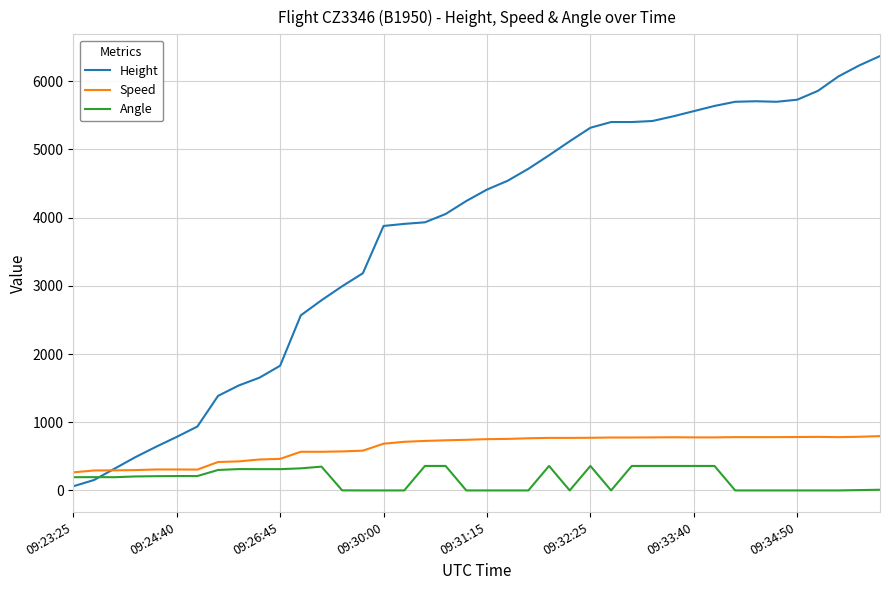

List the series in order of their peak value, highest first.

Height, Speed, Angle